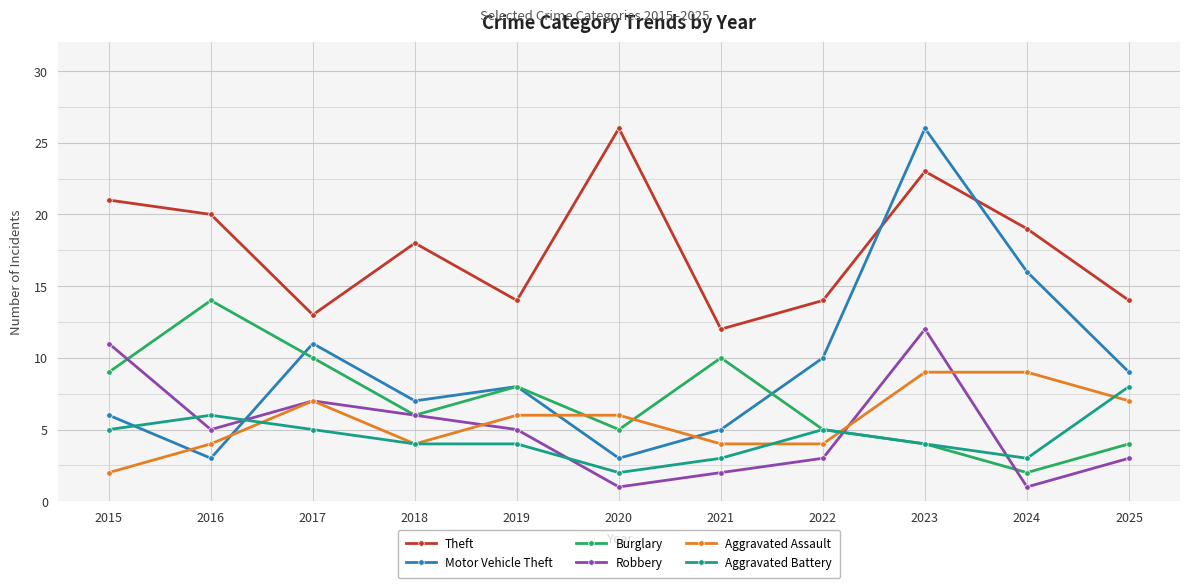

At which category is the sum across all series the highest?

2023